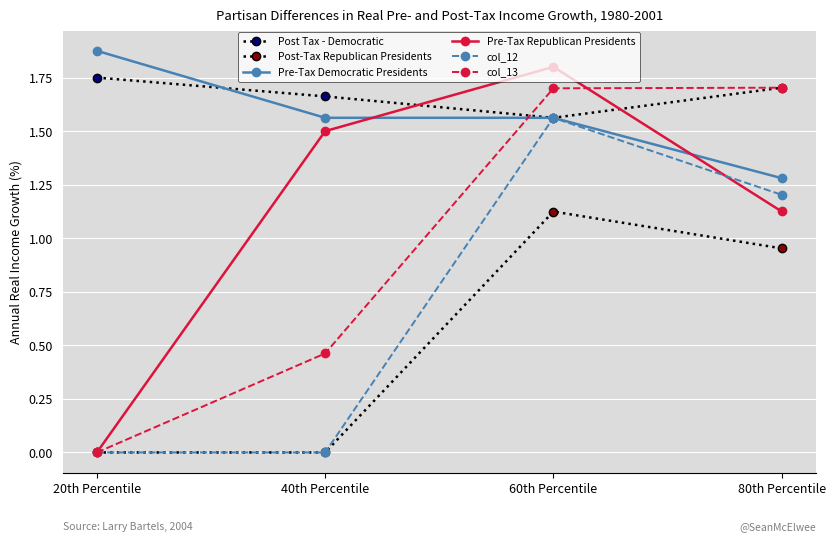

True or false: col_12 and Post-Tax Republican Presidents cross at least once.

False